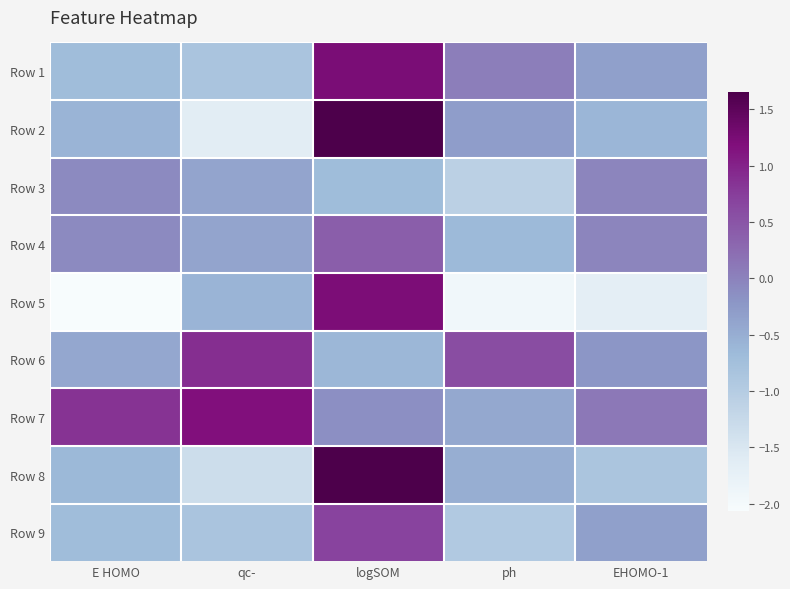

Which label corresponds to the largest value in the chart?

logSOM